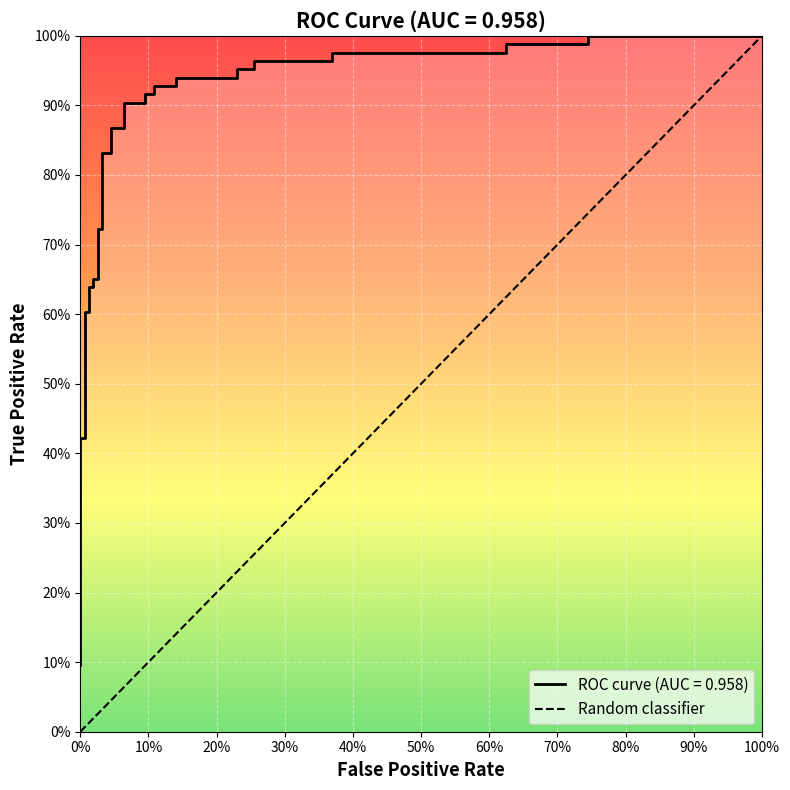

What is the sum of all values?

1